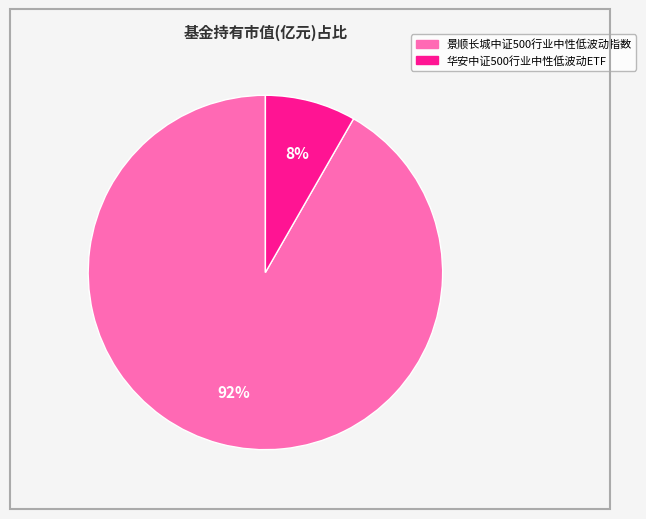

True or false: 华安中证500行业中性低波动ETF accounts for 1% of the total.

False